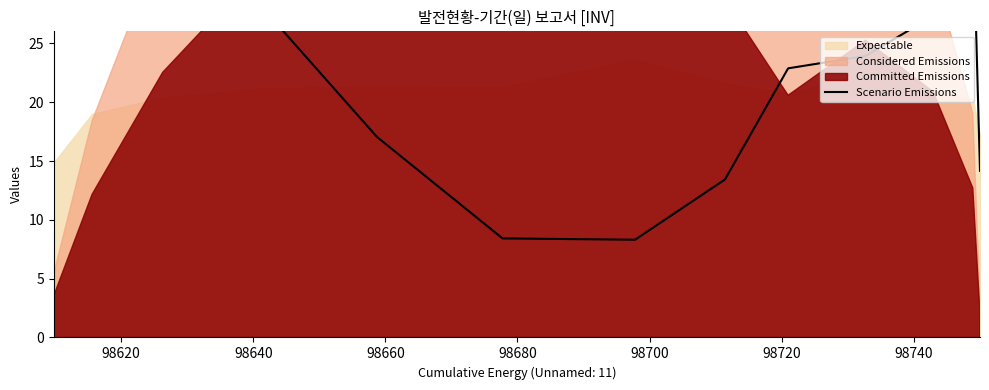

How many values are below 23?

6